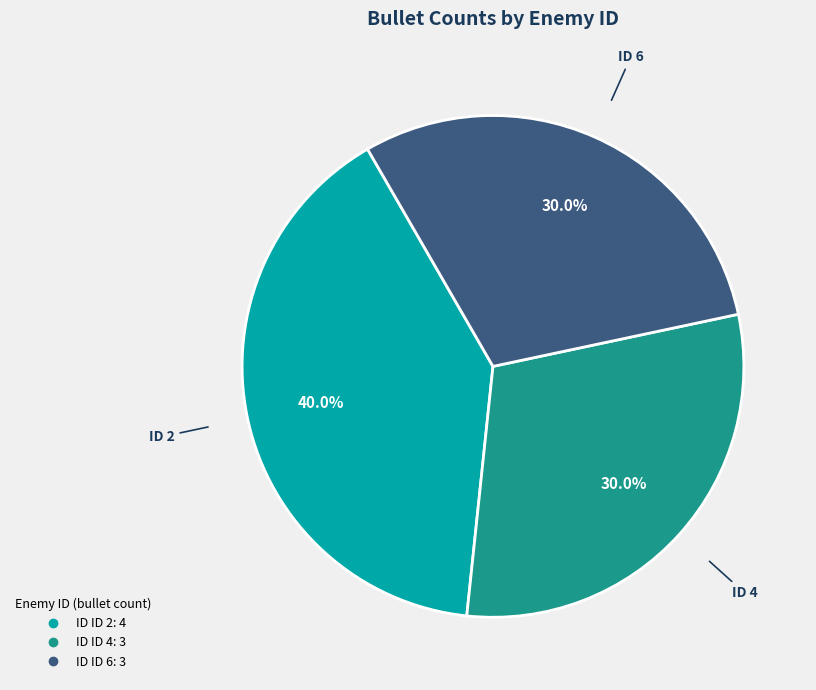

Does any single category account for the majority?

No